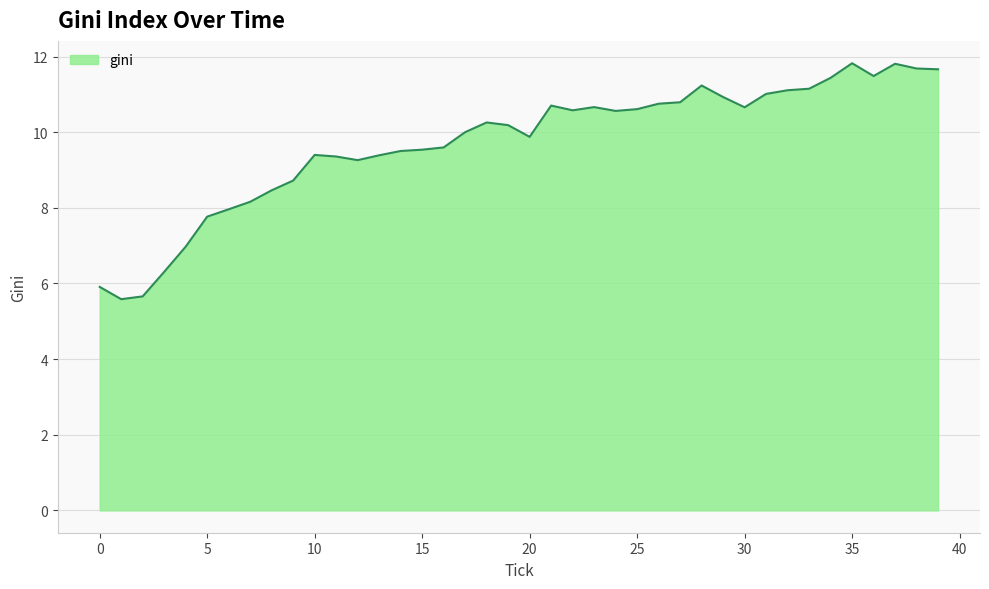

What is the maximum value shown in the chart?

11.8